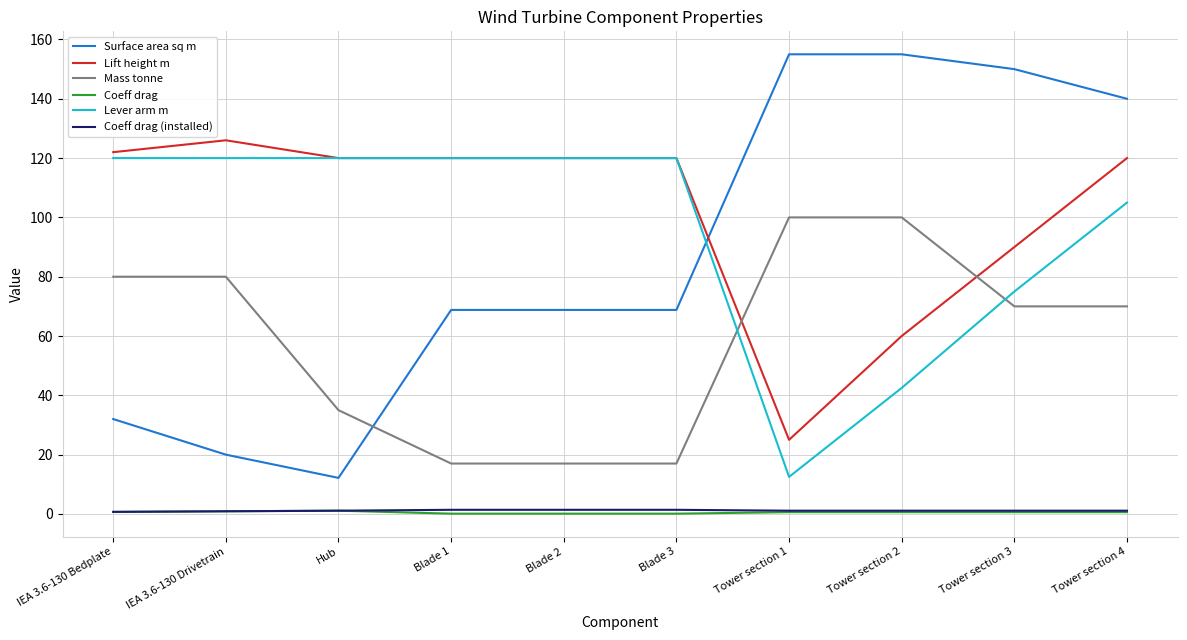

True or false: Coeff drag (installed) and Surface area sq m intersect in this chart.

False